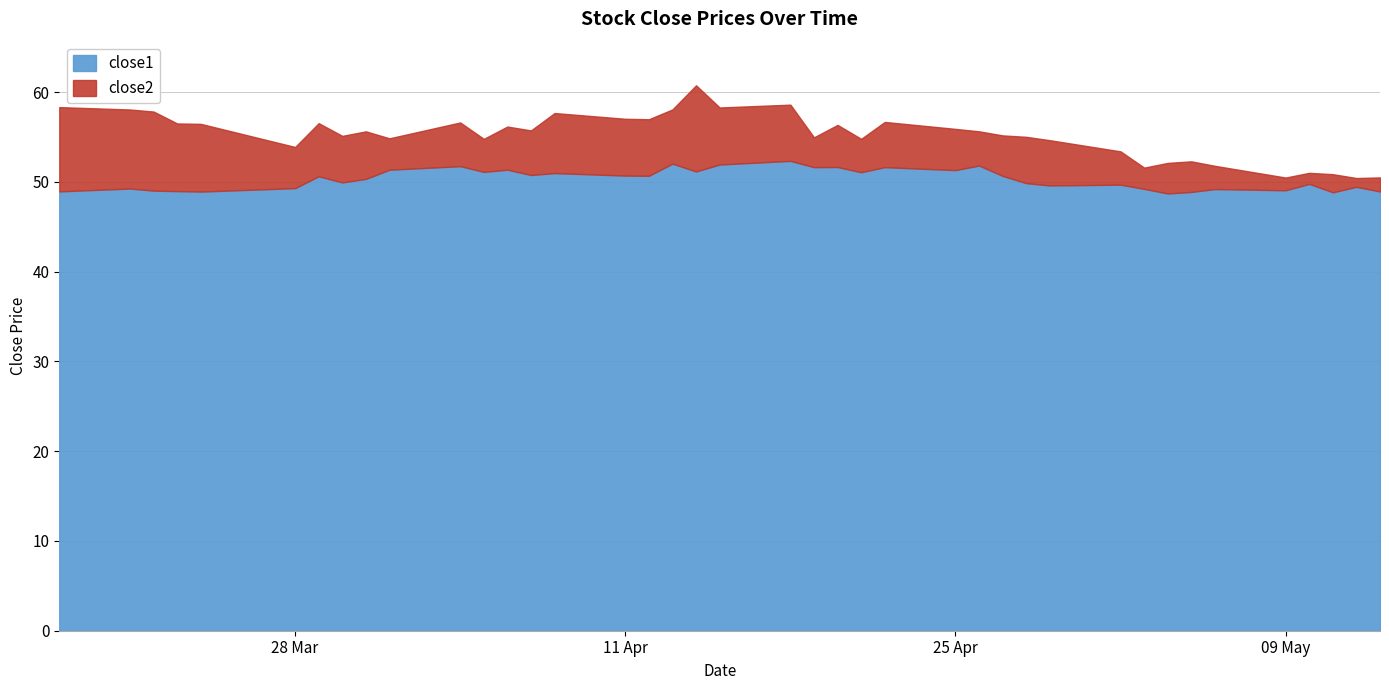

Reading left to right, what are all the values shown in this chart?

close2: 2016-03-18=58.3	2016-03-21=58.1	2016-03-22=57.8	2016-03-23=56.5	2016-03-24=56.5	2016-03-28=53.9	2016-03-29=56.5	2016-03-30=55.1	2016-03-31=55.6	2016-04-01=54.9	2016-04-04=56.6	2016-04-05=54.8	2016-04-06=56.2	2016-04-07=55.7	2016-04-08=57.7	2016-04-11=57.0	2016-04-12=57.0	2016-04-13=58.1	2016-04-14=60.8	2016-04-15=58.3	2016-04-18=58.6	2016-04-19=55.0	2016-04-20=56.3	2016-04-21=54.8	2016-04-22=56.7	2016-04-25=55.9	2016-04-26=55.6	2016-04-27=55.2	2016-04-28=55.0	2016-04-29=54.6	2016-05-02=53.4	2016-05-03=51.6	2016-05-04=52.1	2016-05-05=52.3	2016-05-06=51.8	2016-05-09=50.5	2016-05-10=51.0	2016-05-11=50.9	2016-05-12=50.4	2016-05-13=50.5
close1: 2016-03-18=48.9	2016-03-21=49.3	2016-03-22=49.0	2016-03-23=49.0	2016-03-24=48.9	2016-03-28=49.3	2016-03-29=50.6	2016-03-30=49.9	2016-03-31=50.3	2016-04-01=51.4	2016-04-04=51.7	2016-04-05=51.1	2016-04-06=51.4	2016-04-07=50.8	2016-04-08=51.0	2016-04-11=50.7	2016-04-12=50.7	2016-04-13=52.0	2016-04-14=51.2	2016-04-15=51.9	2016-04-18=52.3	2016-04-19=51.6	2016-04-20=51.6	2016-04-21=51.1	2016-04-22=51.6	2016-04-25=51.3	2016-04-26=51.8	2016-04-27=50.7	2016-04-28=49.9	2016-04-29=49.6	2016-05-02=49.7	2016-05-03=49.2	2016-05-04=48.7	2016-05-05=48.9	2016-05-06=49.2	2016-05-09=49.1	2016-05-10=49.8	2016-05-11=48.8	2016-05-12=49.4	2016-05-13=48.9